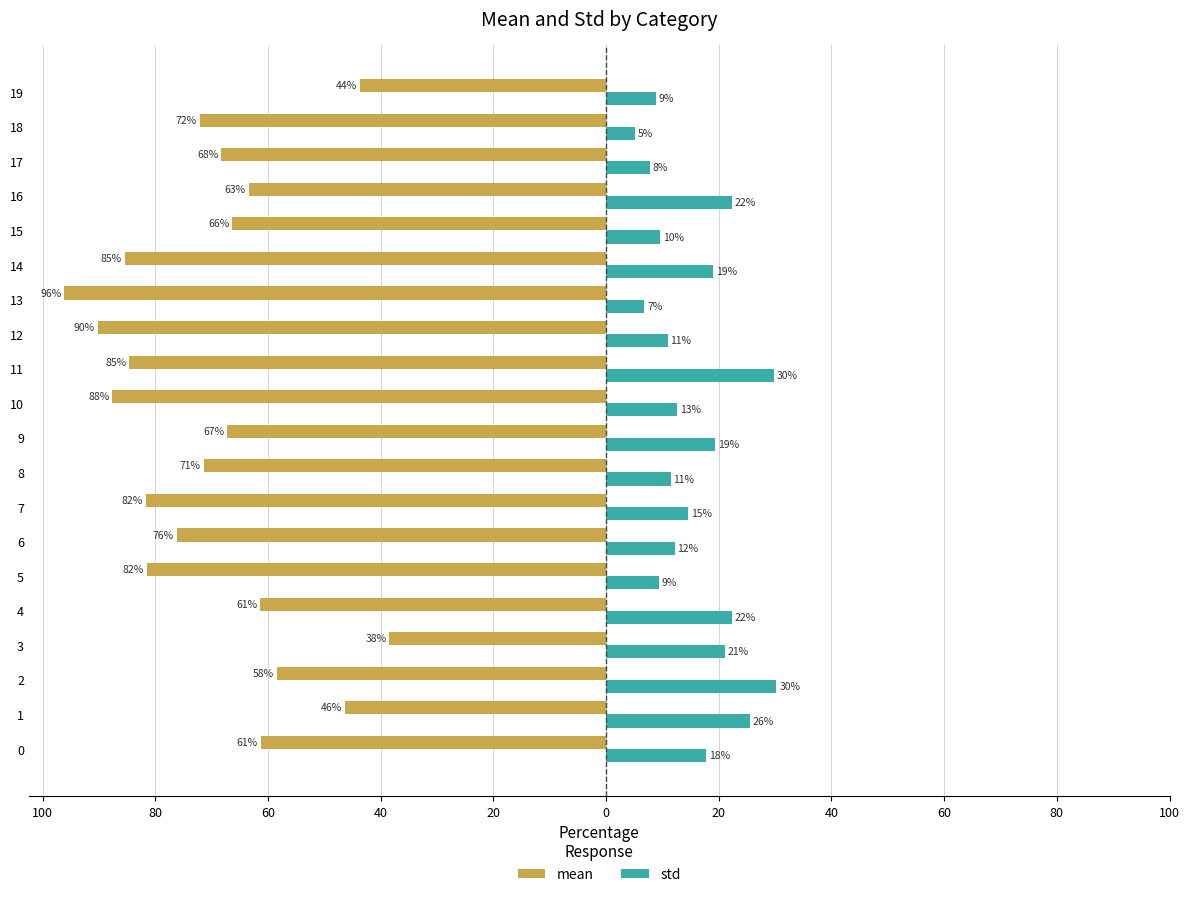

What is the sum of all mean values?

-1402.6